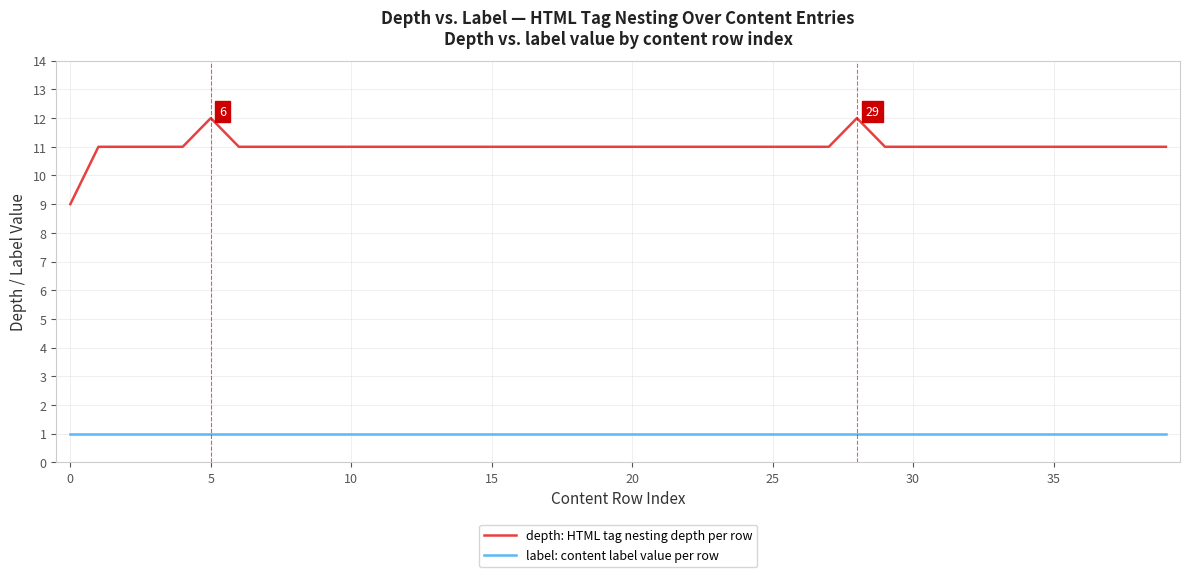

True or false: depth: HTML tag nesting depth per row and label: content label value per row intersect in this chart.

False